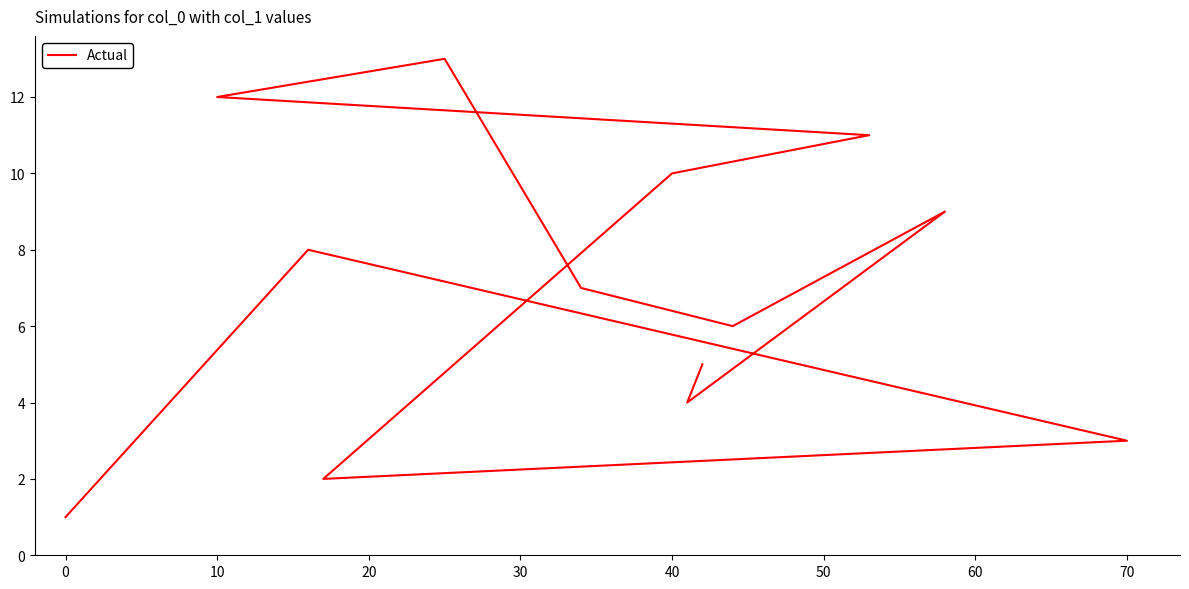

How many points are higher than both their immediate neighbors (excluding endpoints)?

3